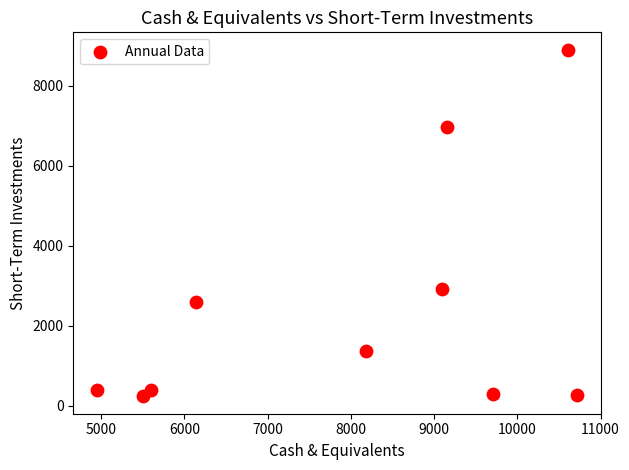

What is the range of Y values (max minus min)?

8671